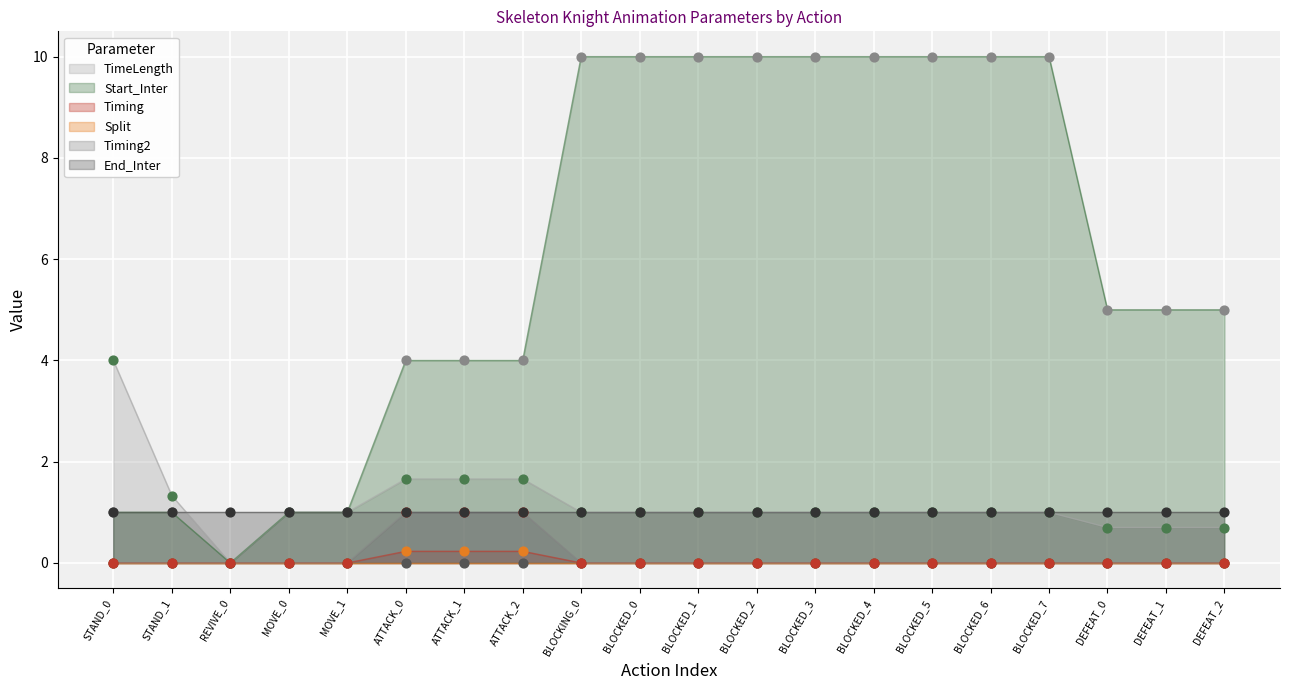

Which series has the largest Y range (max minus min)?

Start_Inter